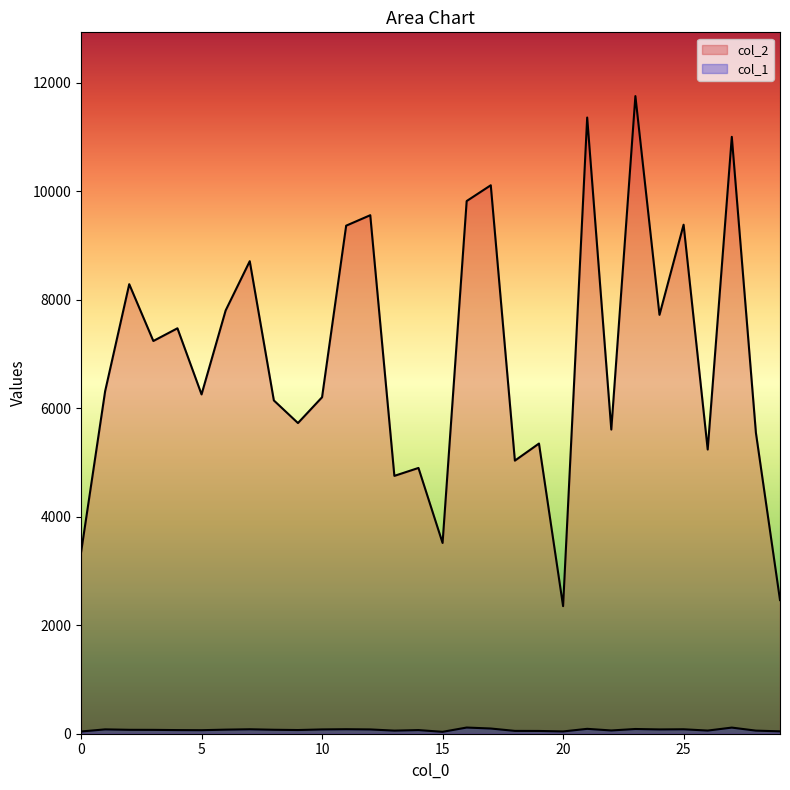

True or false: col_1 and col_2 cross at least once.

False